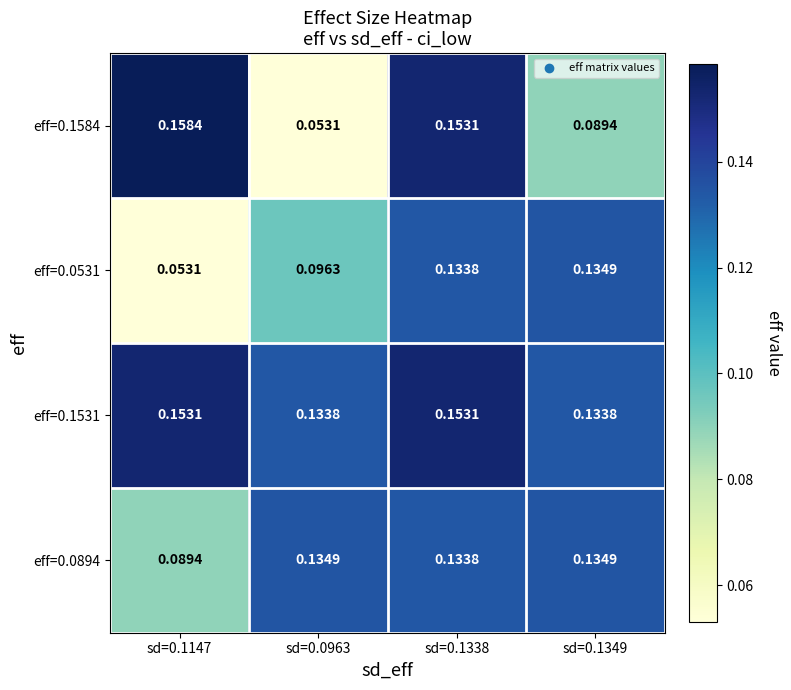

Is the value of eff=0.1584 at sd=0.1338 greater than the value of eff=0.1531 at sd=0.1349?

Yes